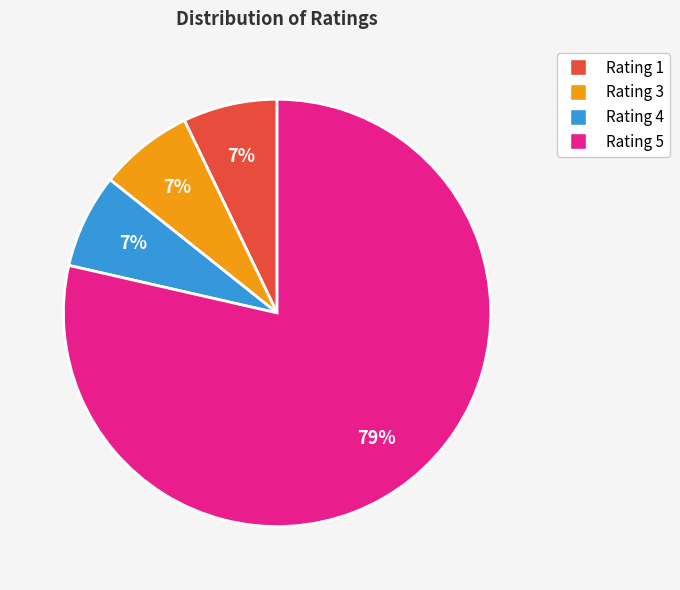

To the nearest percent, what portion does Rating 4 represent?

7%